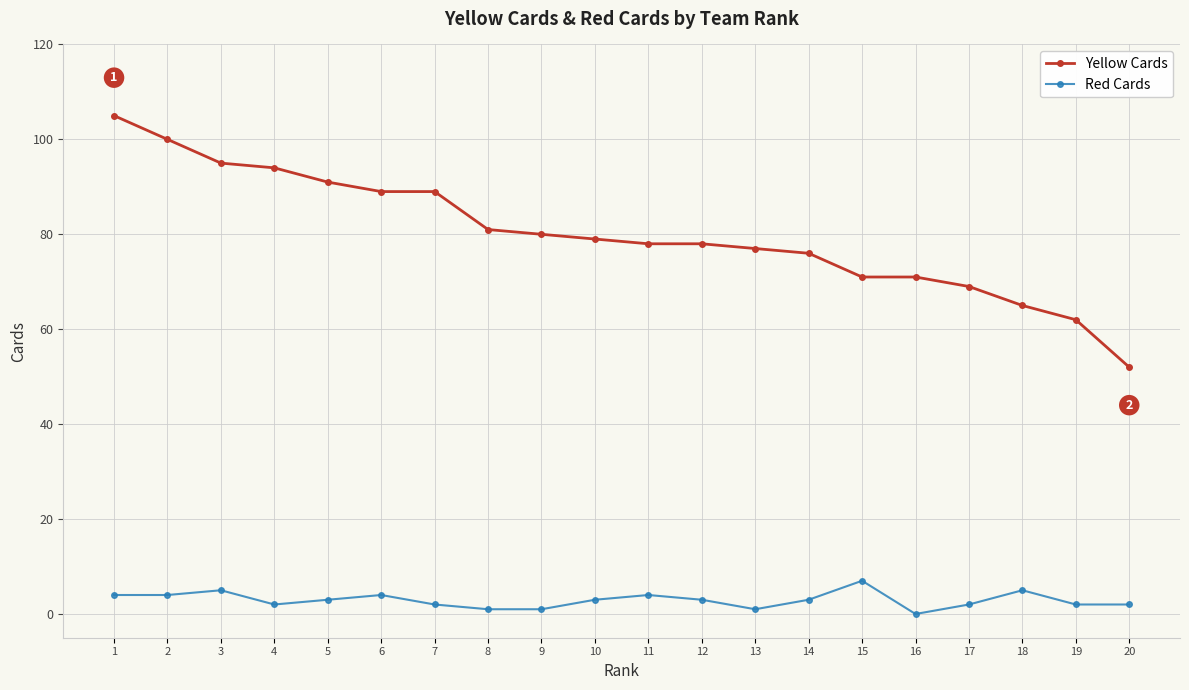

True or false: Yellow Cards and Red Cards cross at least once.

False